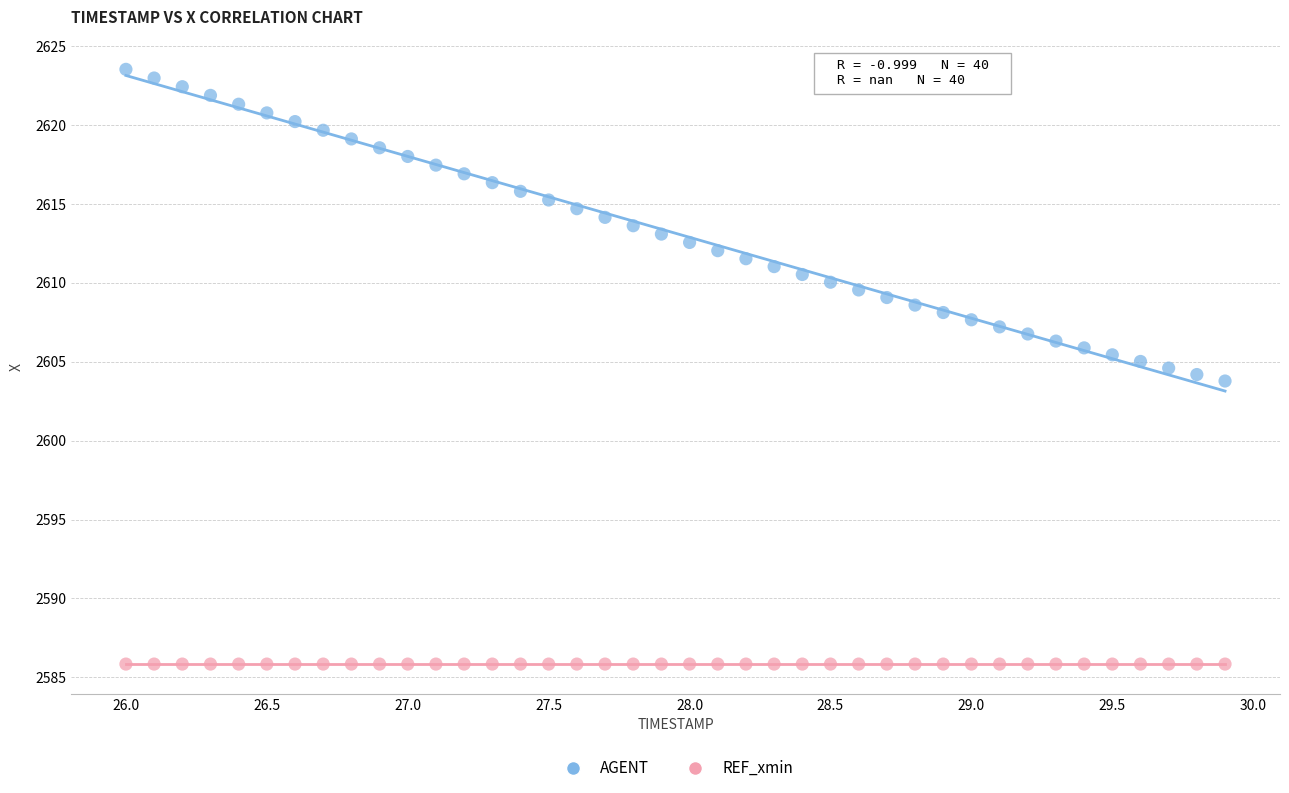

Which series reaches the maximum Y coordinate?

AGENT